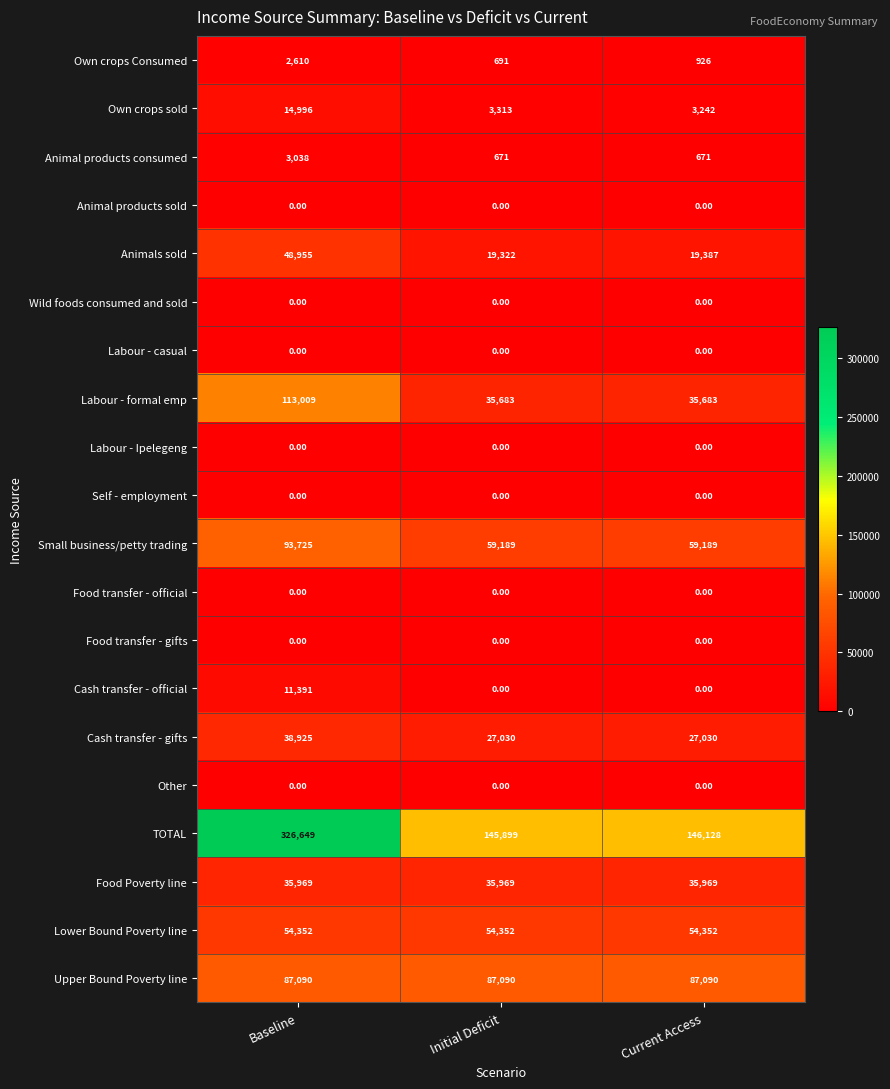

Which series has the widest spread of values?

TOTAL